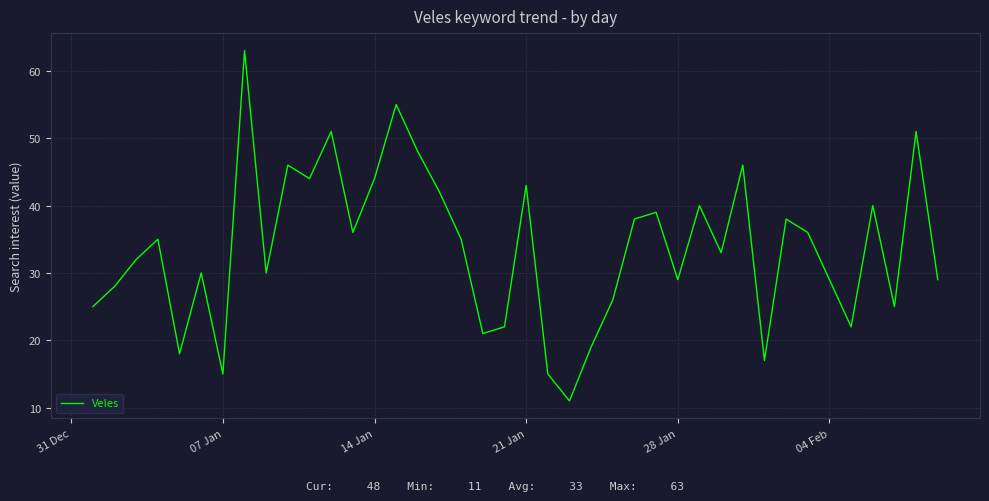

What is the minimum value shown in the chart?

11